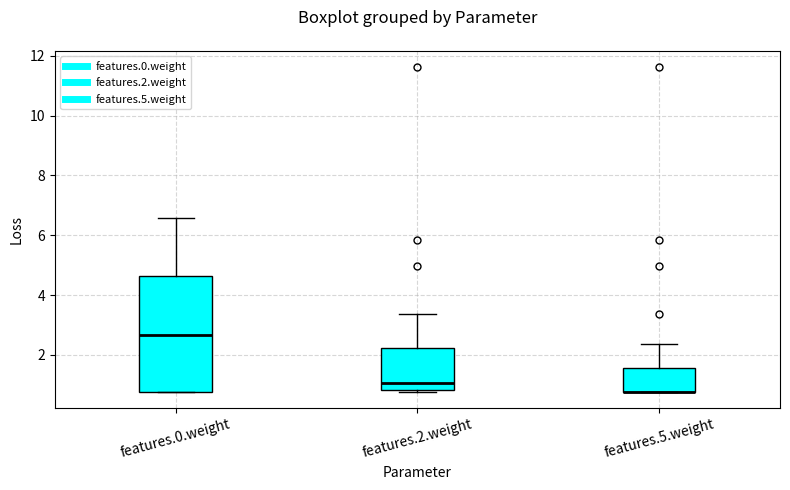

Comparing the boxes themselves (not the whiskers), which one is the tallest?

features.0.weight